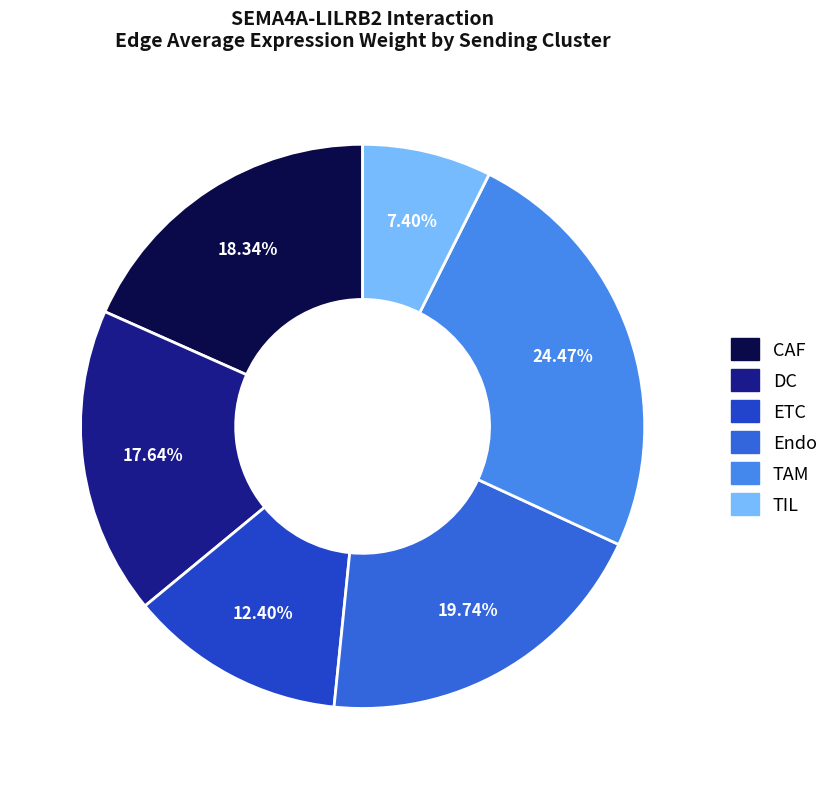

What is the largest slice in the pie chart?

TAM